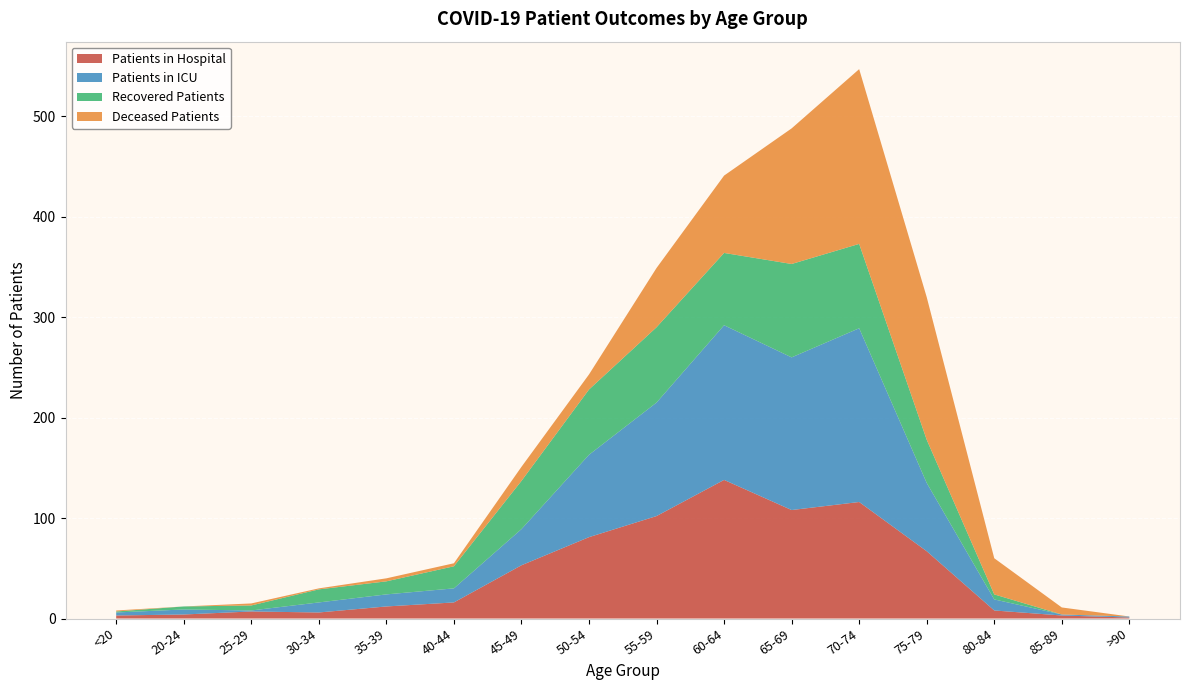

What is the total value across all series at 45-49?

151